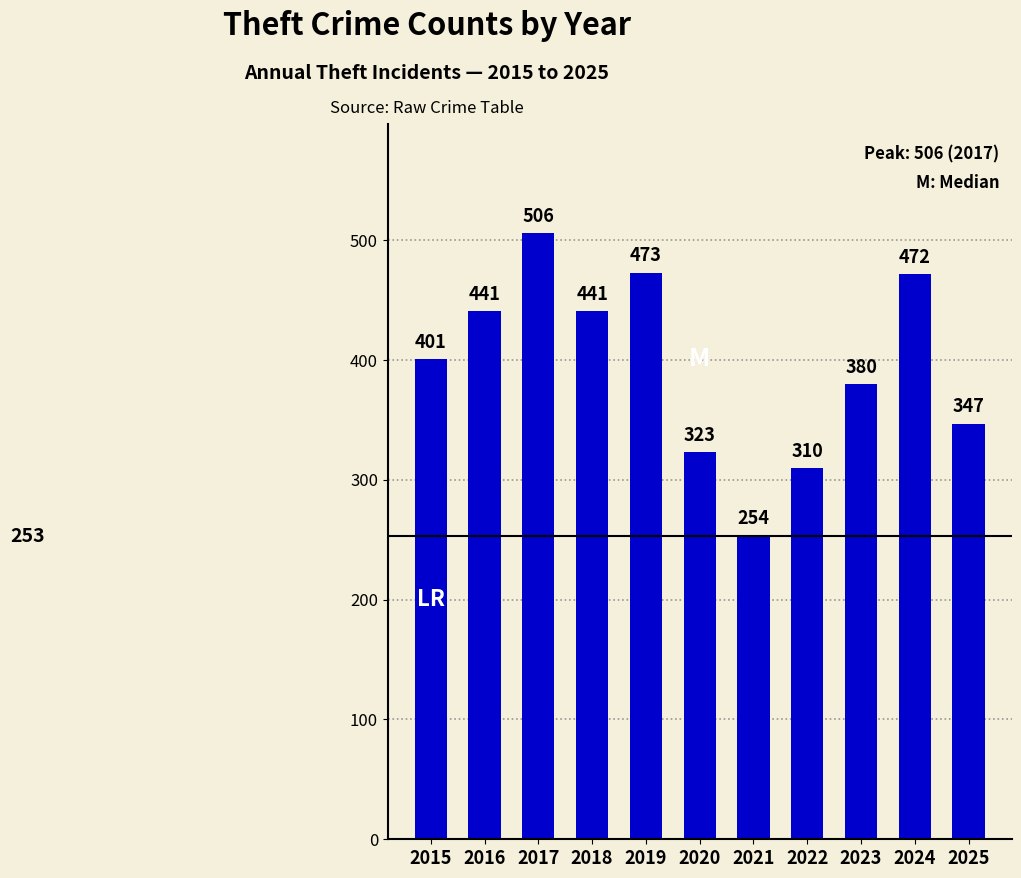

How many series are shown in this chart?

1